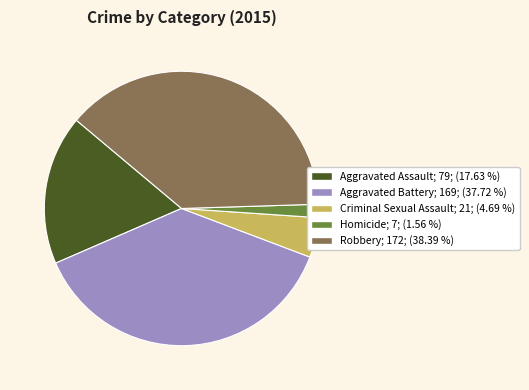

True or false: Robbery accounts for 30% of the total.

False